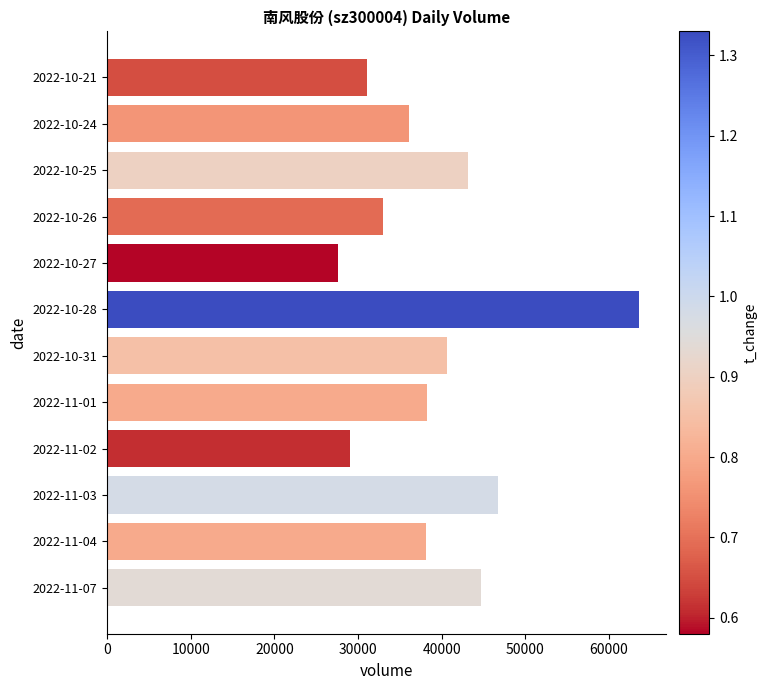

At which category does the chart reach its peak across all series?

2022-10-28